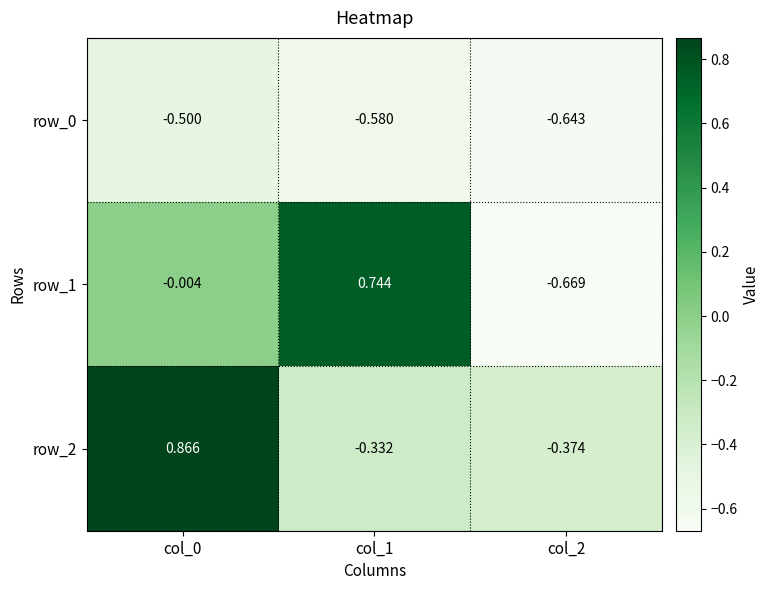

Count the row_2 values in the range 0 to 1.

1